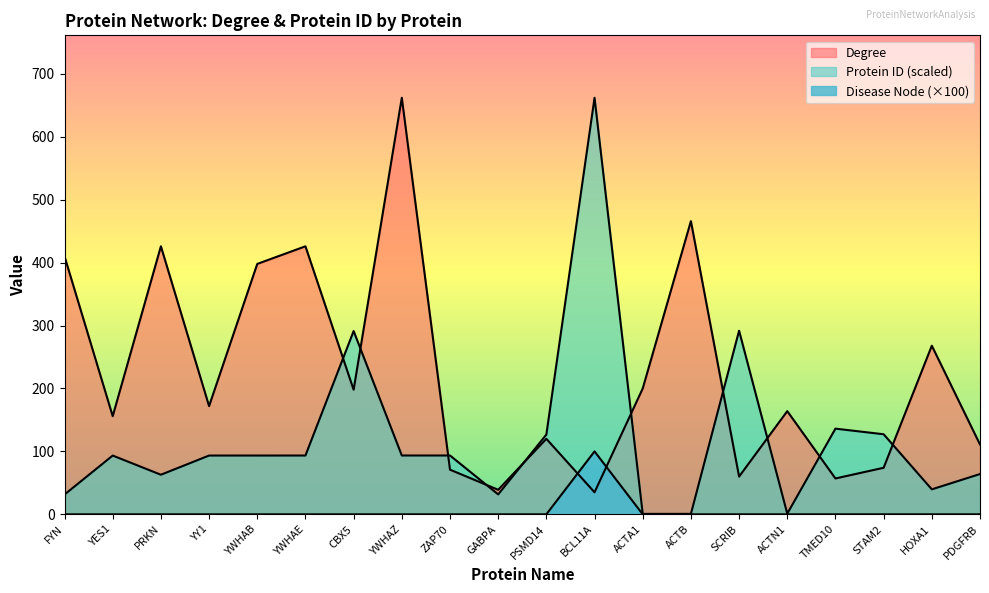

How many intersections are there between Disease Node and Degree?

2